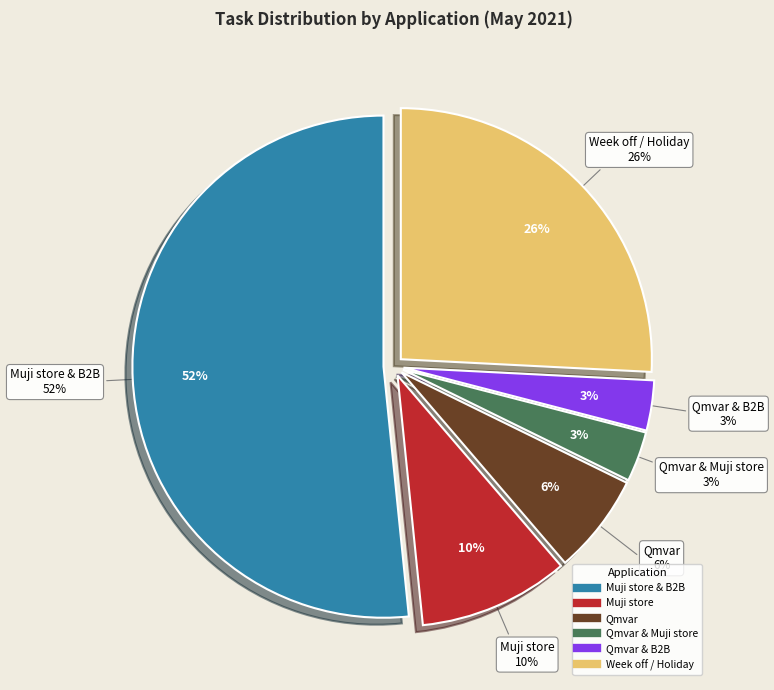

What percentage is the Qmvar & B2B slice, to the nearest percent?

3%